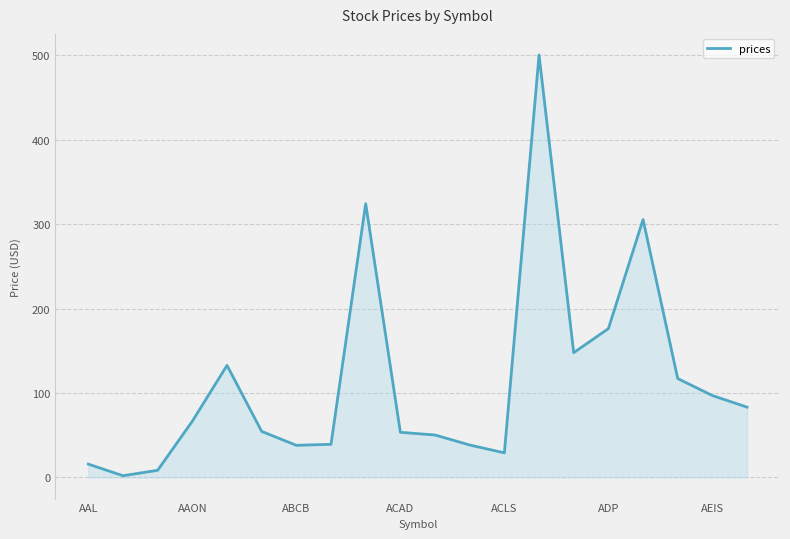

What is the difference between the maximum and minimum values?

498.1